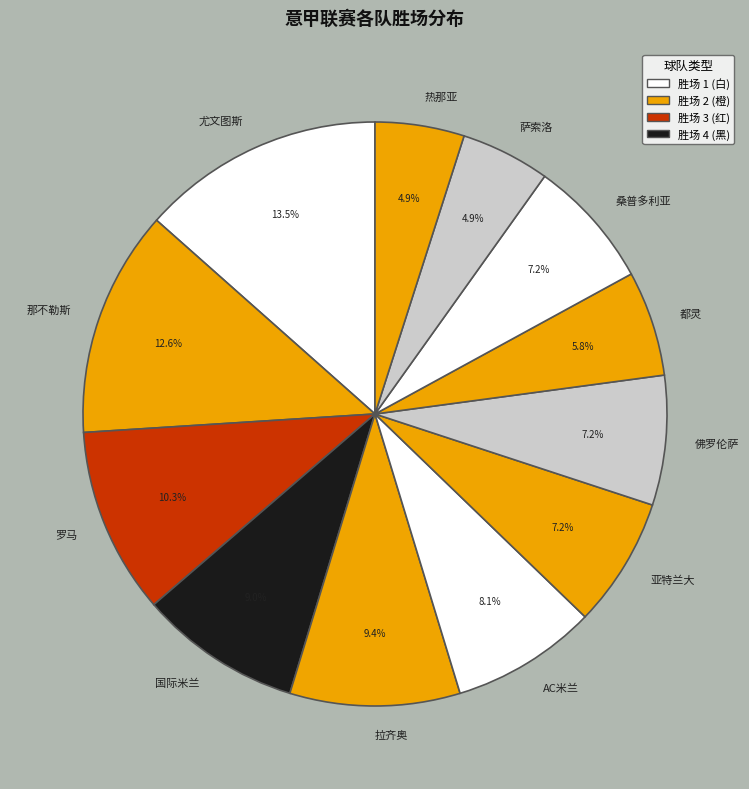

How much of the chart is everything except 亚特兰大?

92.8%